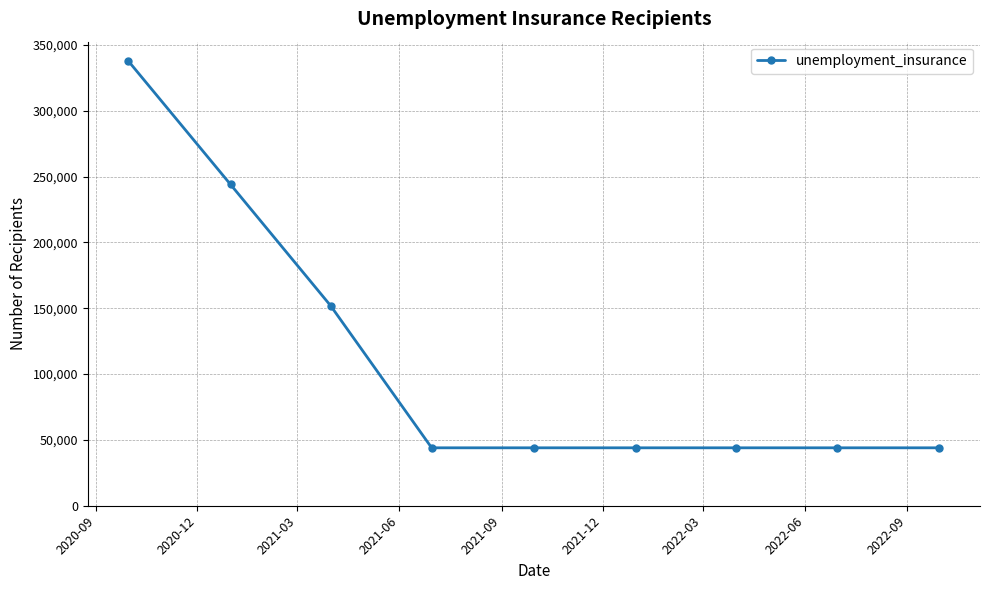

True or false: there are more than 2 points higher than both neighbors.

False